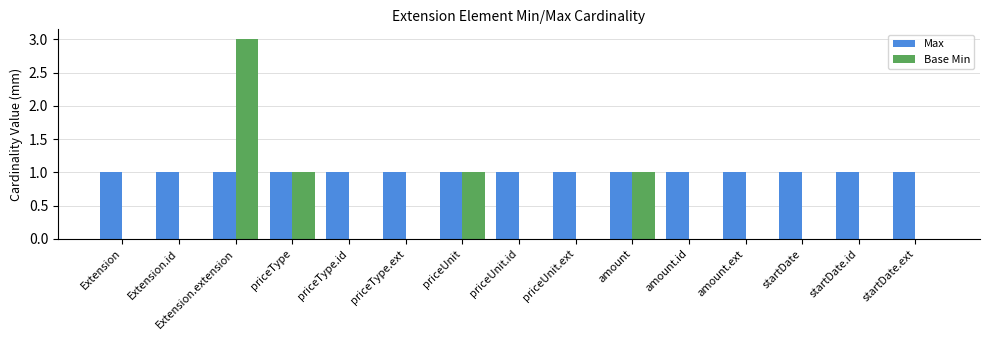

At which category is the sum across all series the highest?

Extension.extension